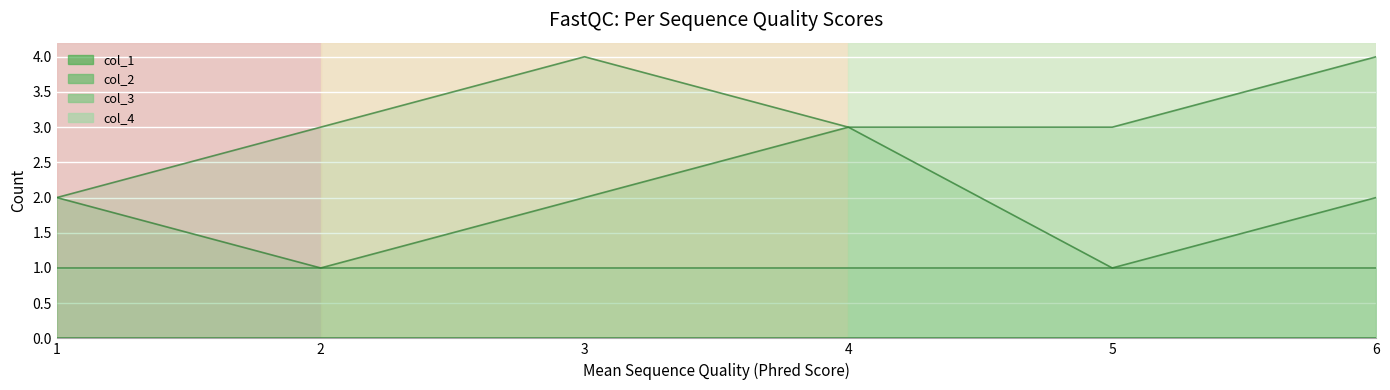

What is the maximum value shown in the chart?

4